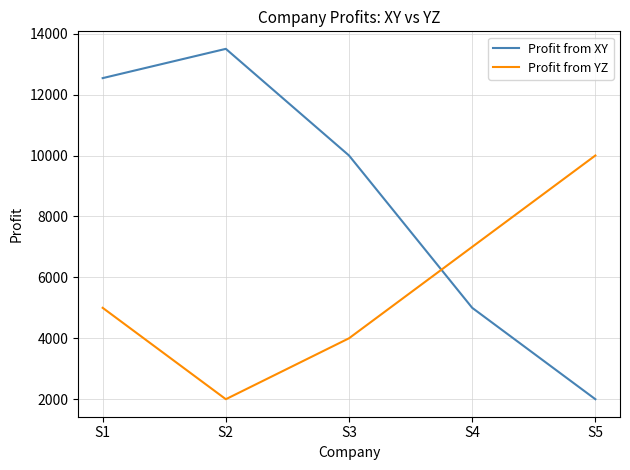

What is the sum of the Profit from YZ values at S1 and S3?

9000